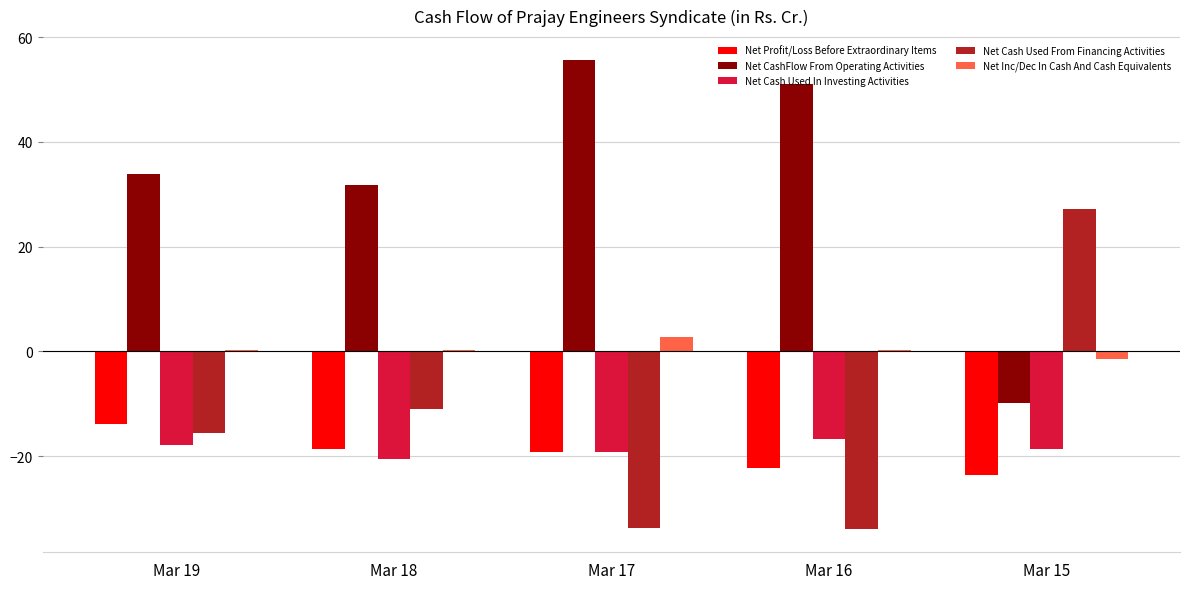

What is the sum of all Net Cash Used From Financing Activities values?

-67.1